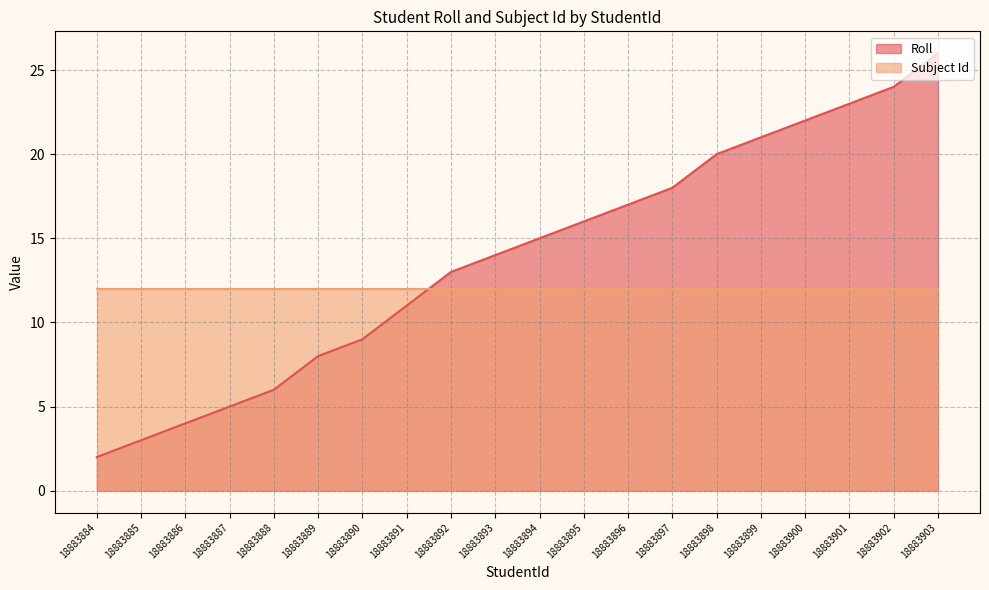

List the labels in order of value, smallest first.

18883884, 18883885, 18883886, 18883887, 18883888, 18883889, 18883890, 18883891, 18883892, 18883893, 18883894, 18883895, 18883896, 18883897, 18883898, 18883899, 18883900, 18883901, 18883902, 18883903